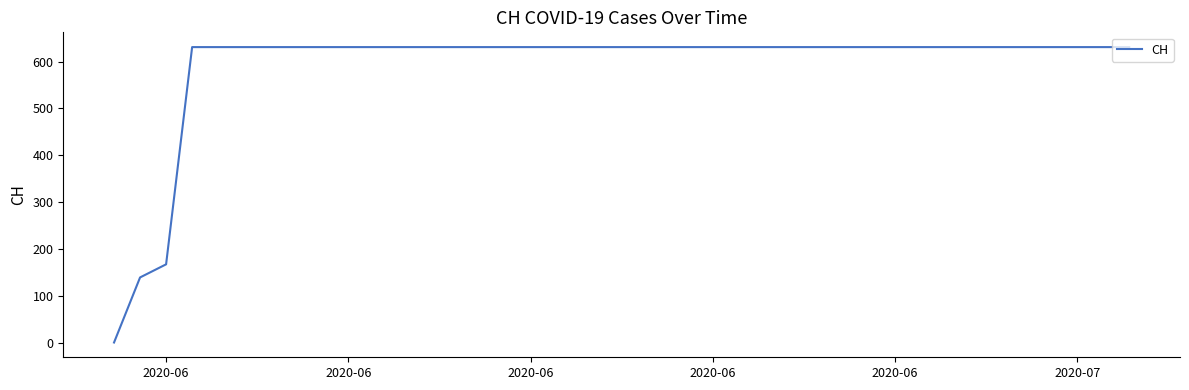

What is the average value?

591